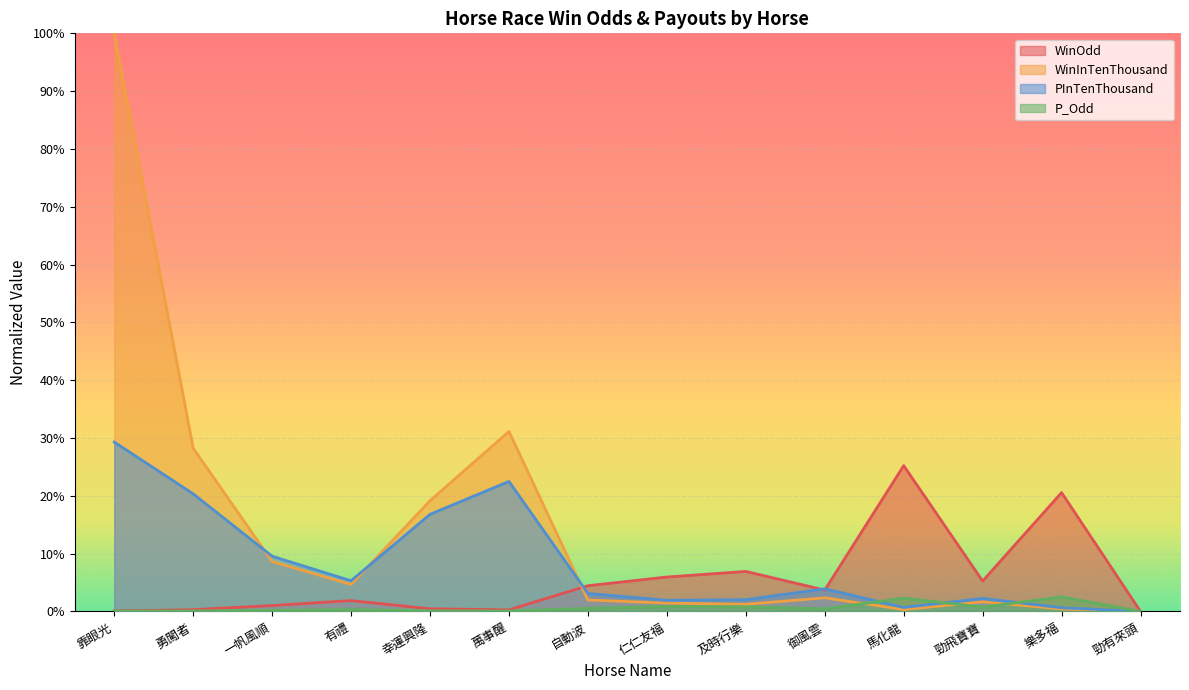

Where is the first local maximum for P_Odd?

有禮